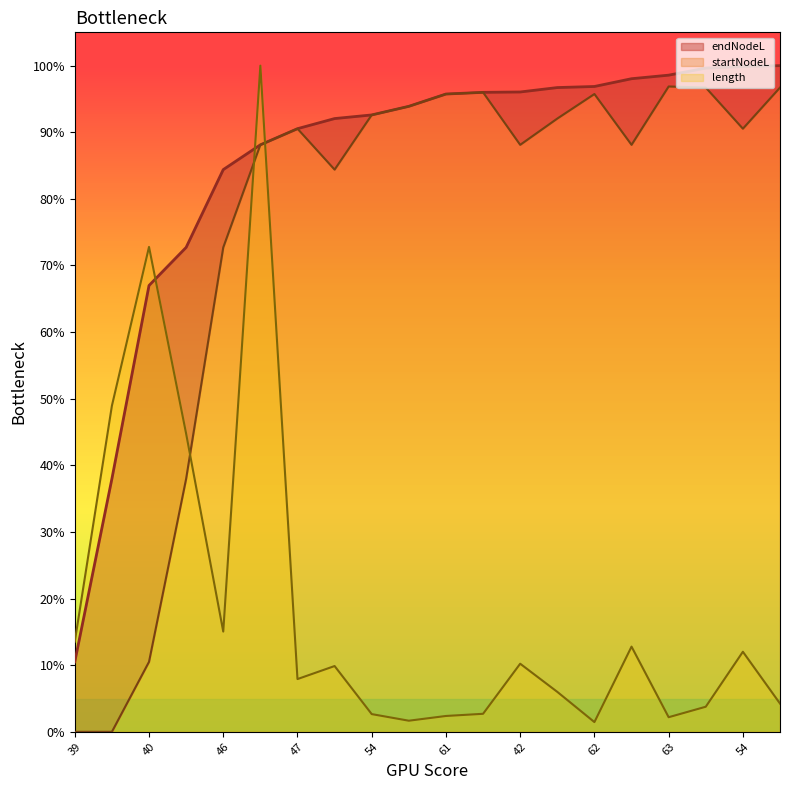

List the series in order of their overall mean, highest first.

endNodeL, startNodeL, length